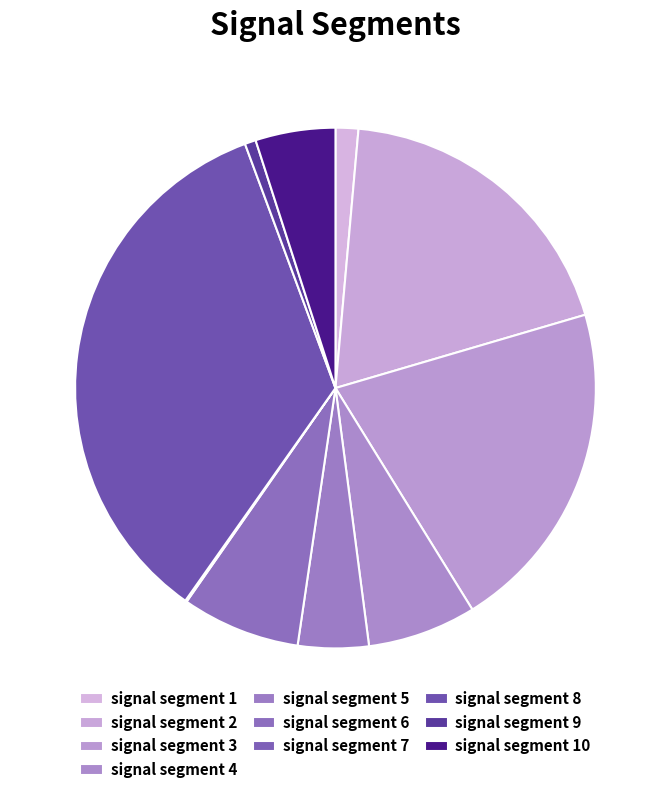

What portion of the pie excludes signal segment 8?

65.4%